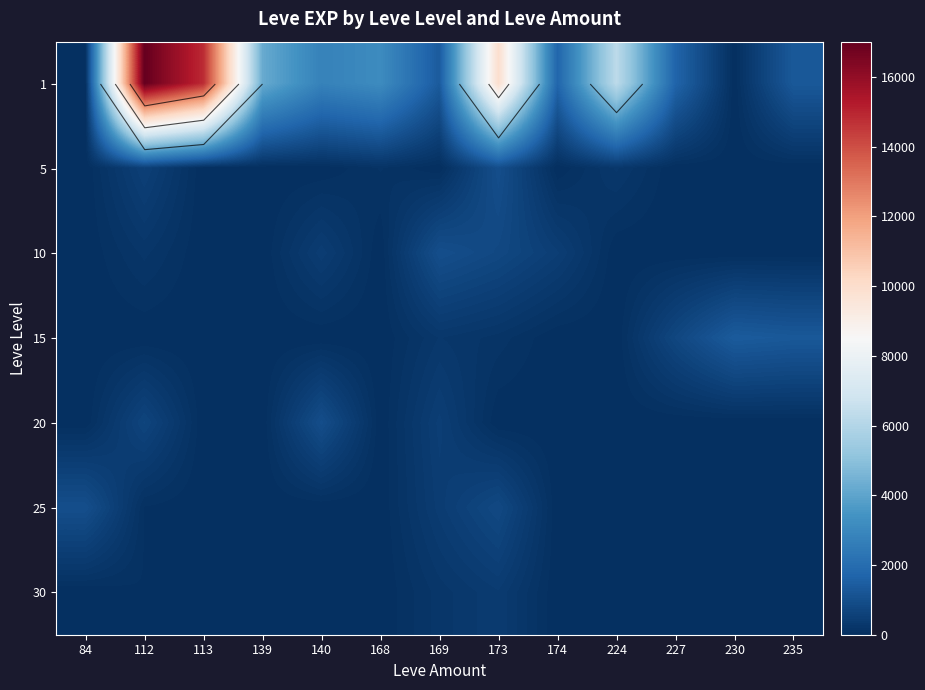

At how many categories does at least one series exceed 7470?

3